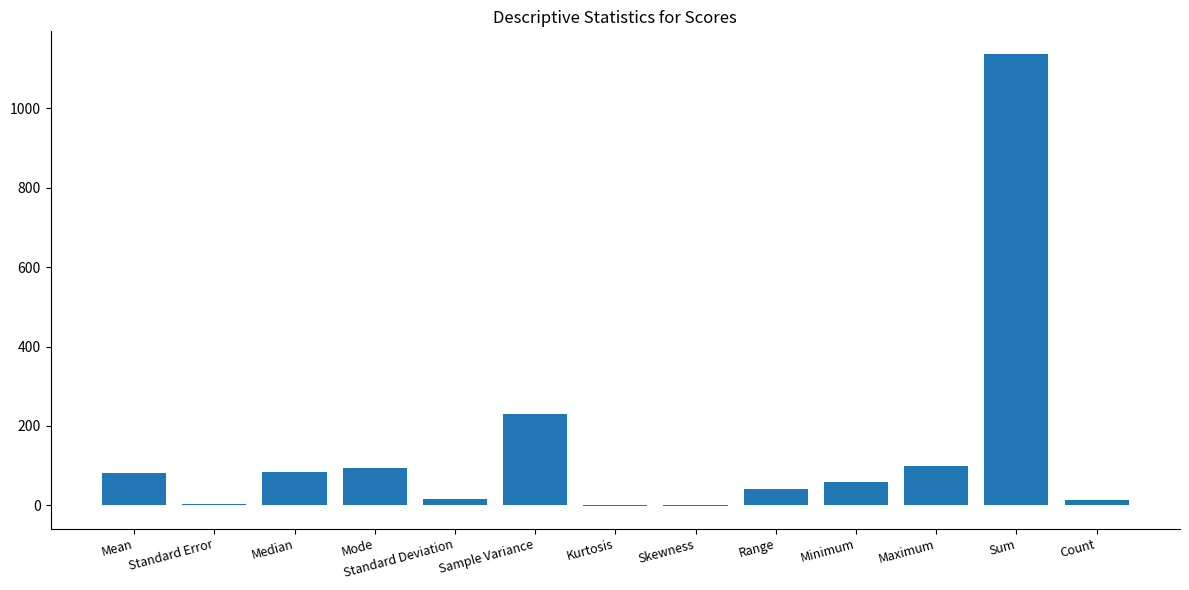

What is the sum of all values?

1856.7